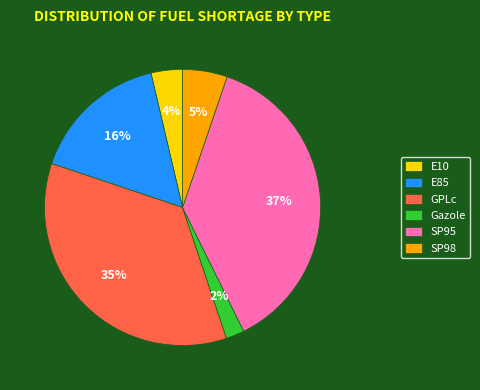

Is it true that E85 is 28% of the pie?

False